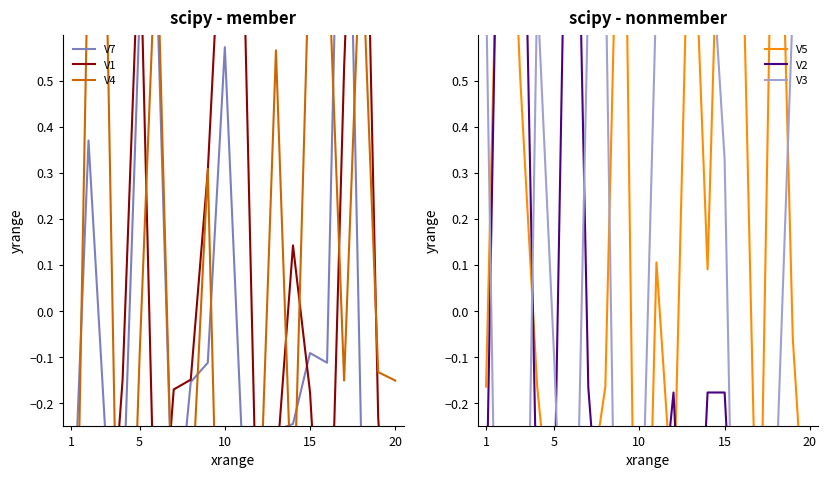

How many data points in V2 are above 0?

3